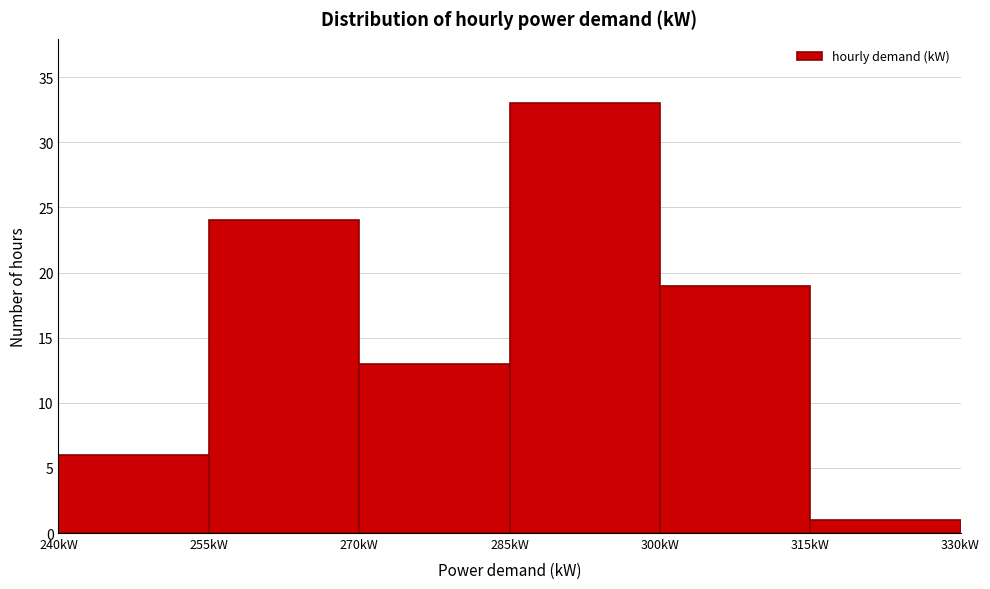

Reading left to right, transcribe this chart: for each bar, give the range it covers on the x-axis and its height. Neither the bar edges nor the heights are printed on the chart, so give them approximately, as read against the axes.

240 to 255: 6
255 to 270: 24
270 to 285: 13
285 to 300: 33
300 to 315: 19
315 to 330: 1